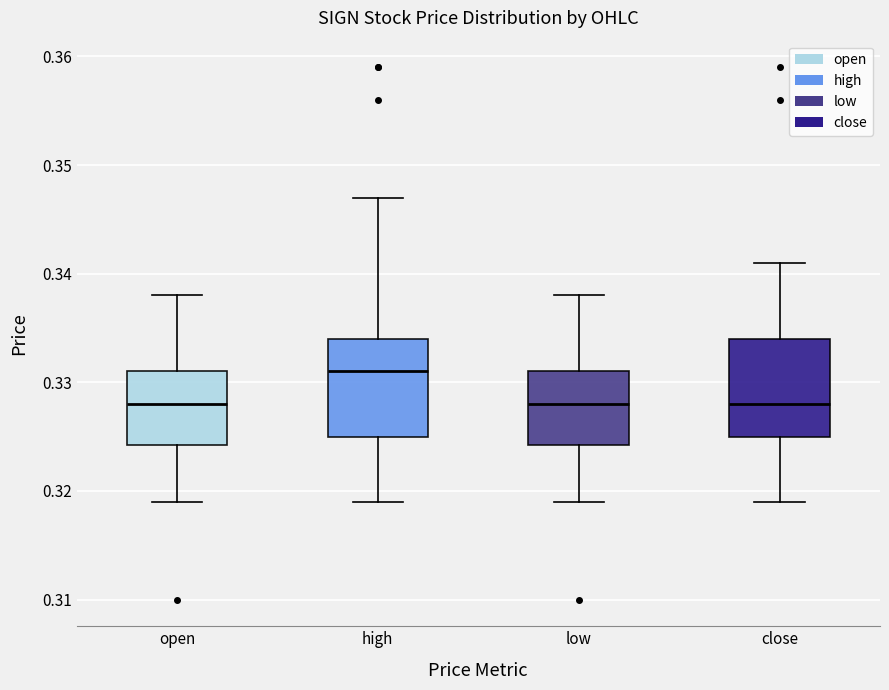

Reading left to right, read every box against the y-axis: the position of its median line, the range the box covers, and the ends of its whiskers. The values are not printed on the chart, so give them approximately, as read against the axis.

open: median 0.328, box 0.324 to 0.331, whiskers 0.319 to 0.338
high: median 0.331, box 0.325 to 0.334, whiskers 0.319 to 0.347
low: median 0.328, box 0.324 to 0.331, whiskers 0.319 to 0.338
close: median 0.328, box 0.325 to 0.334, whiskers 0.319 to 0.341